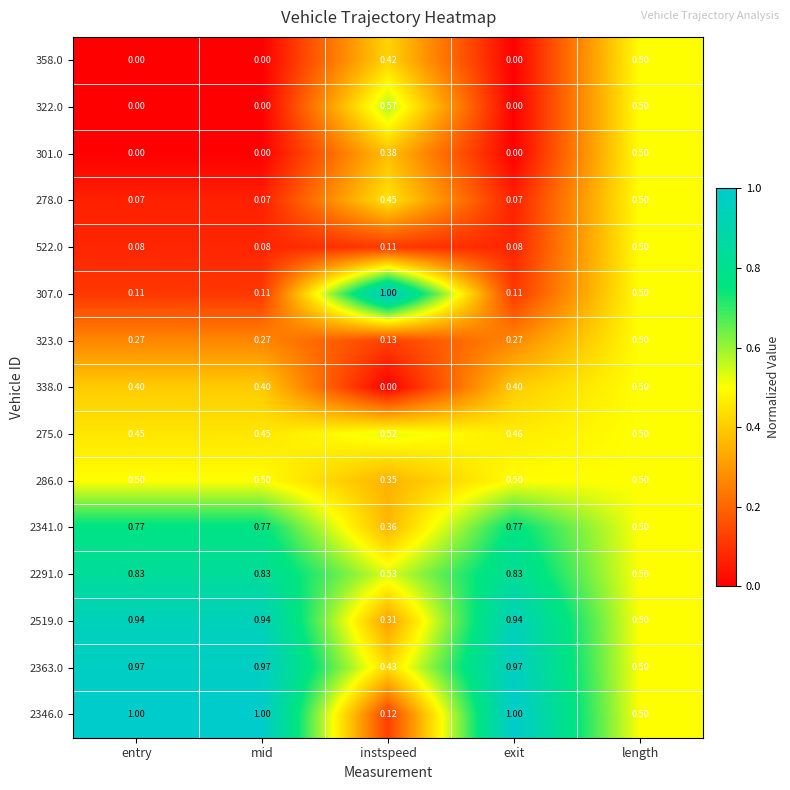

Is the value of 286.0 at mid greater than the value of 2291.0 at mid?

No